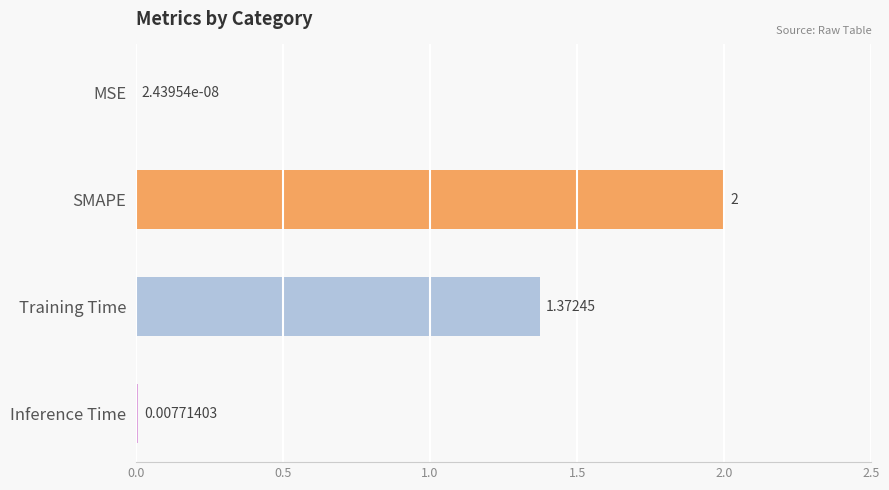

At which label is the value closest to 1?

Training Time